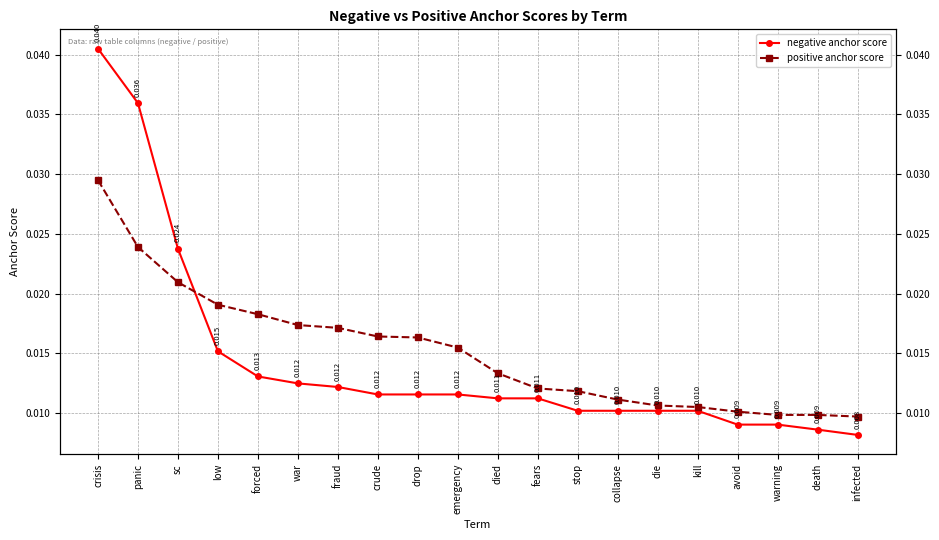

Rank the series at low from highest to lowest value.

positive anchor score, negative anchor score